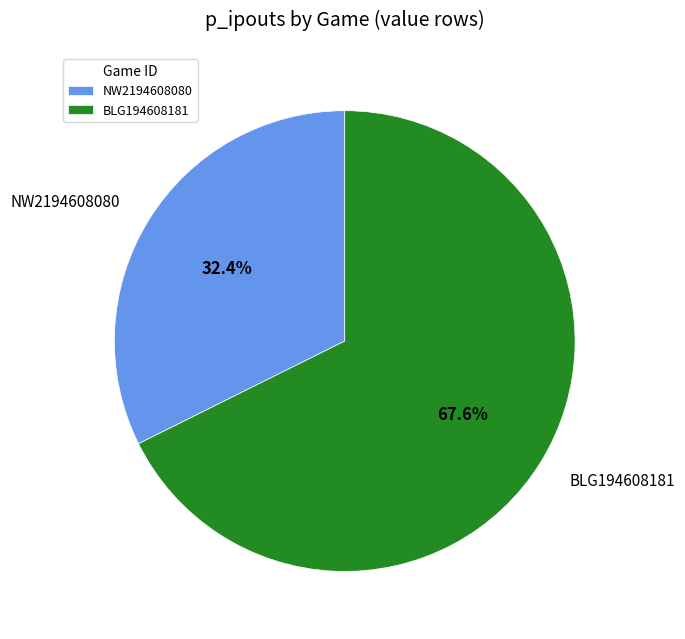

Between BLG194608181 and NW2194608080, which is larger?

BLG194608181